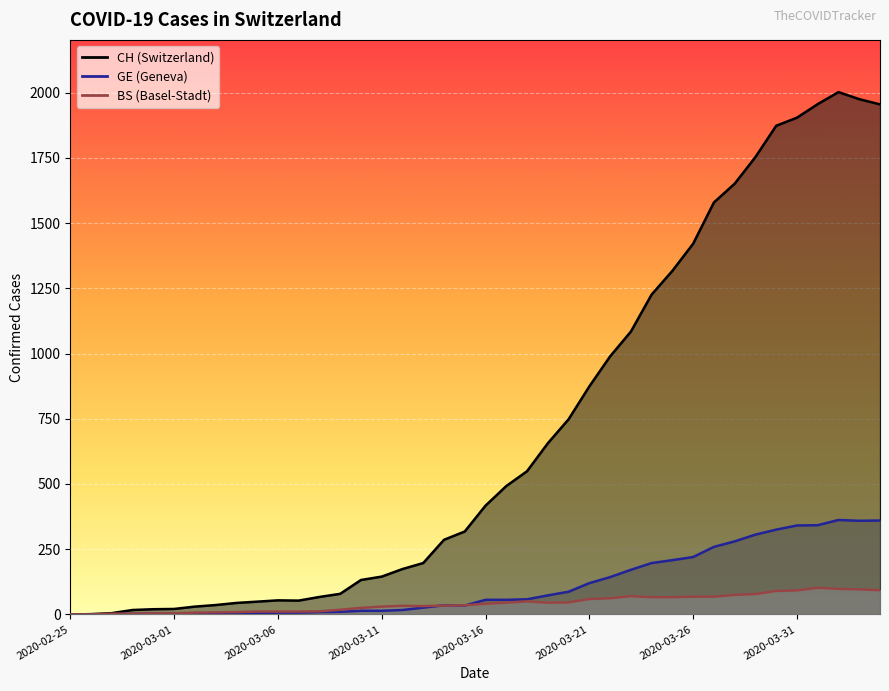

True or false: BS and GE cross at least once.

True